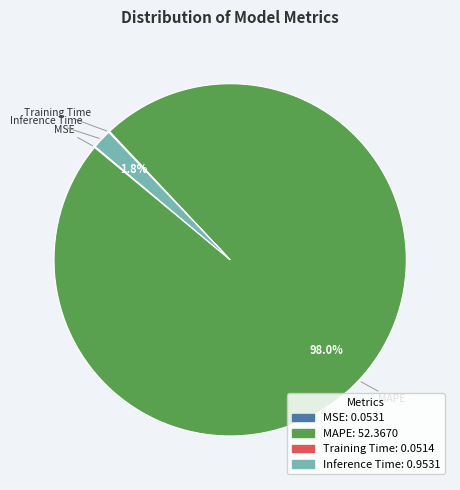

Which slice is the largest?

MAPE